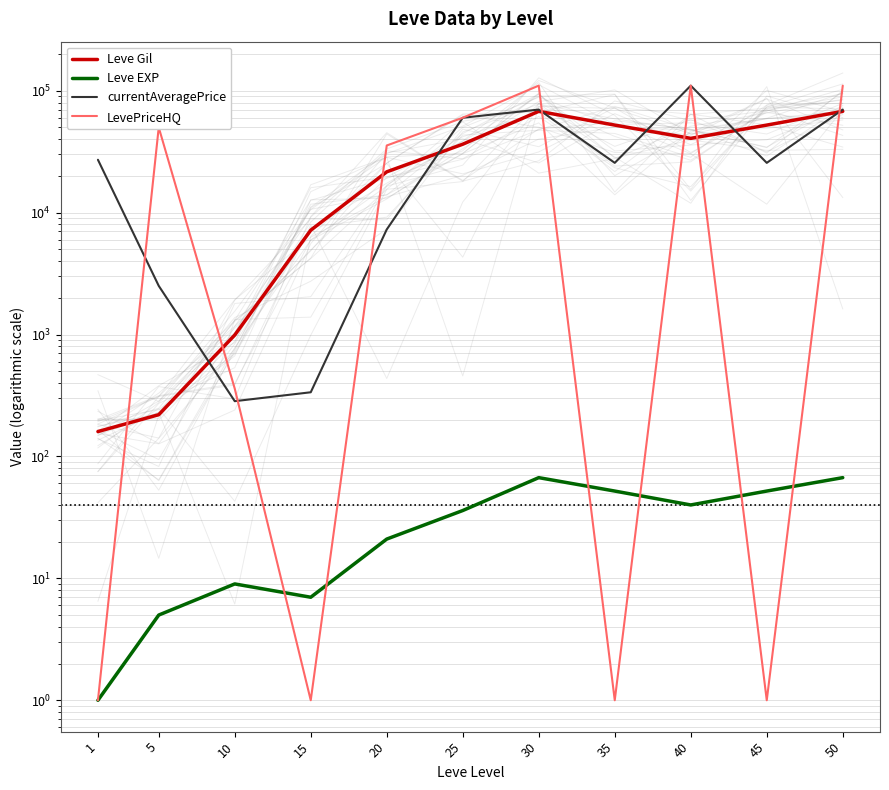

Between 15 and 50, which is larger?

50